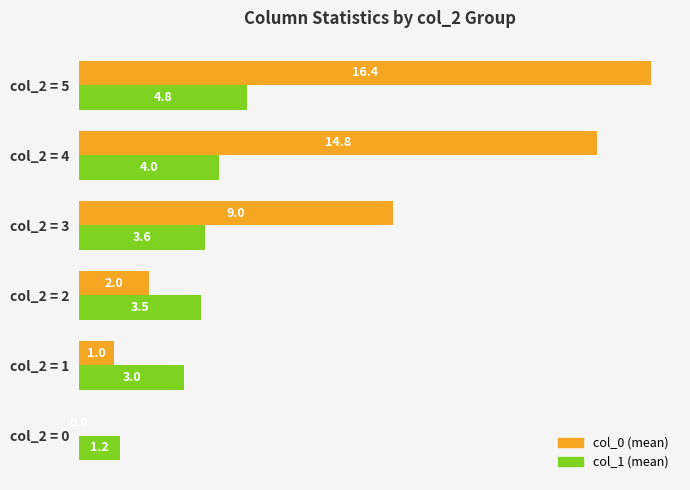

How many data points does each series have?

6